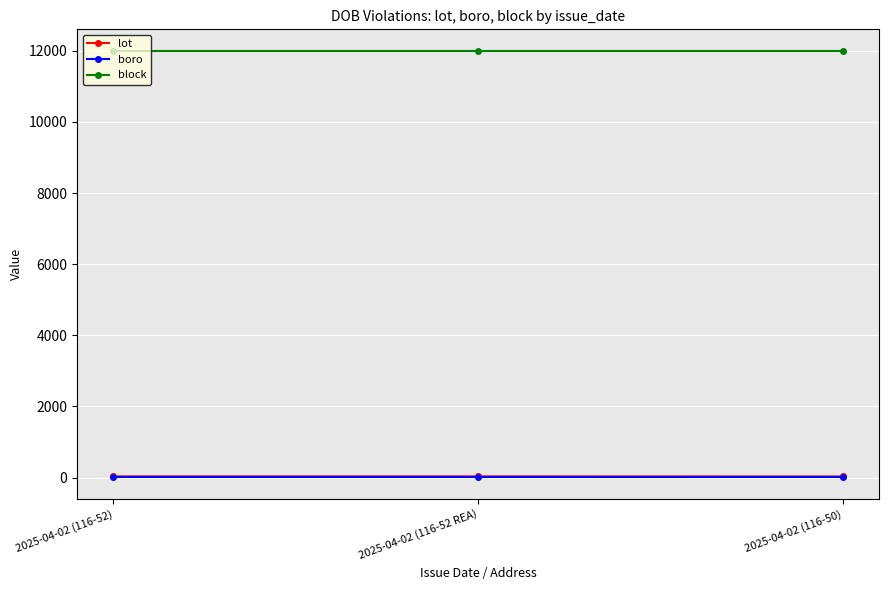

Which series has the largest total across all categories?

block